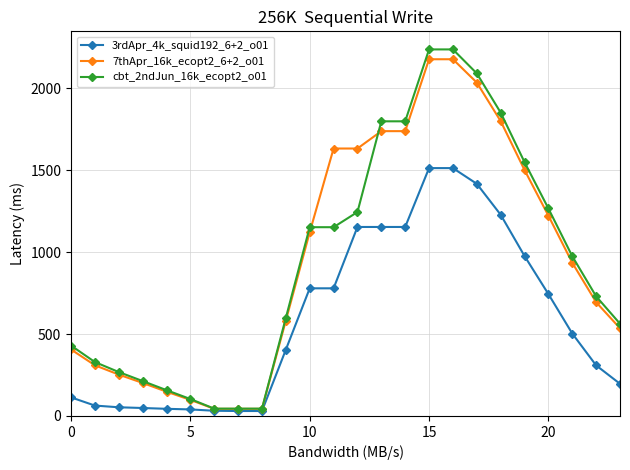

Which series has the widest spread of values?

cbt_2ndJun_16k_ecopt2_o01